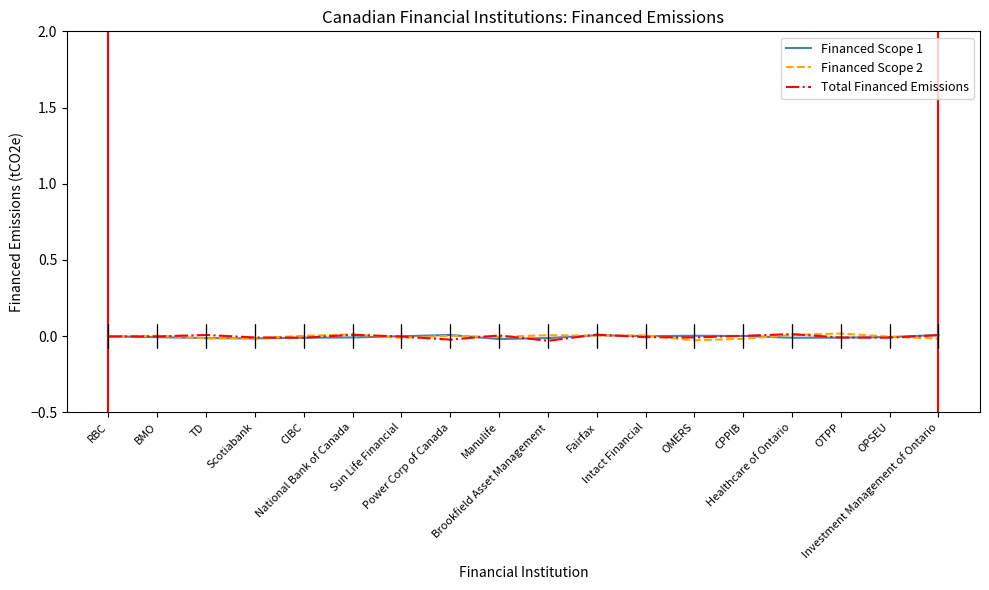

How many categories are shown in the chart?

18